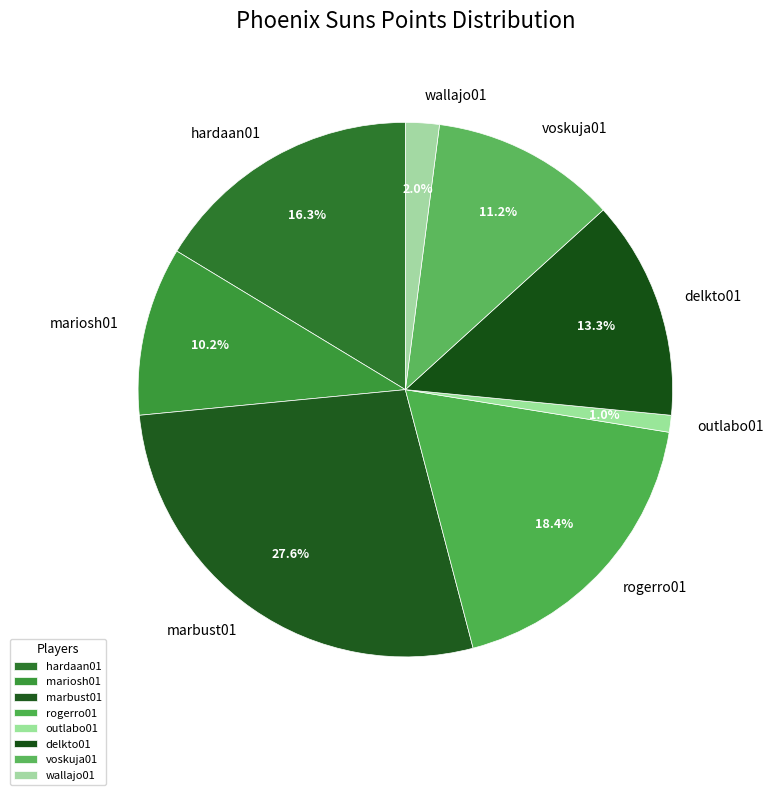

How many segments does this pie chart have?

8